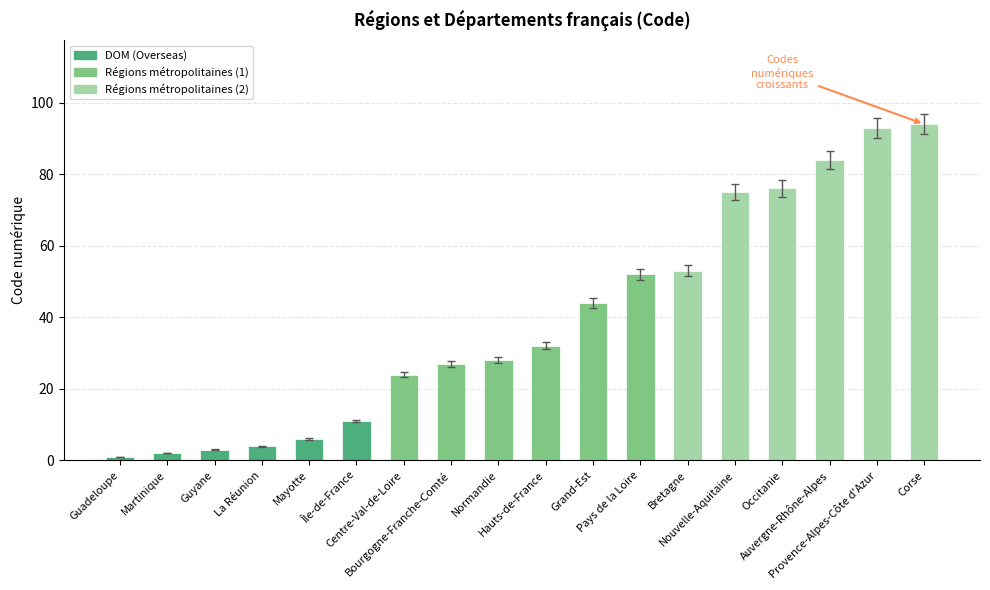

How many categories are shown in the chart?

18